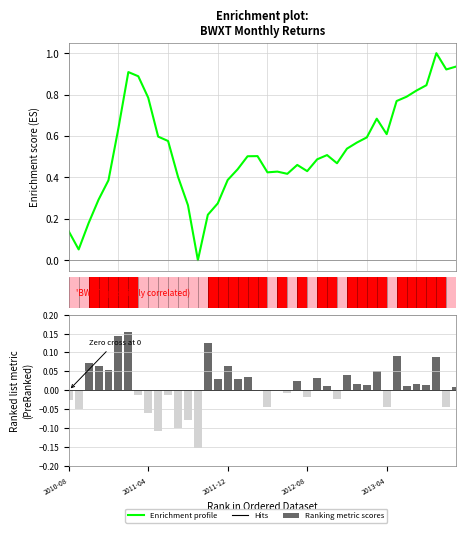

What is the approximate value of Enrichment profile at 35?

0.8